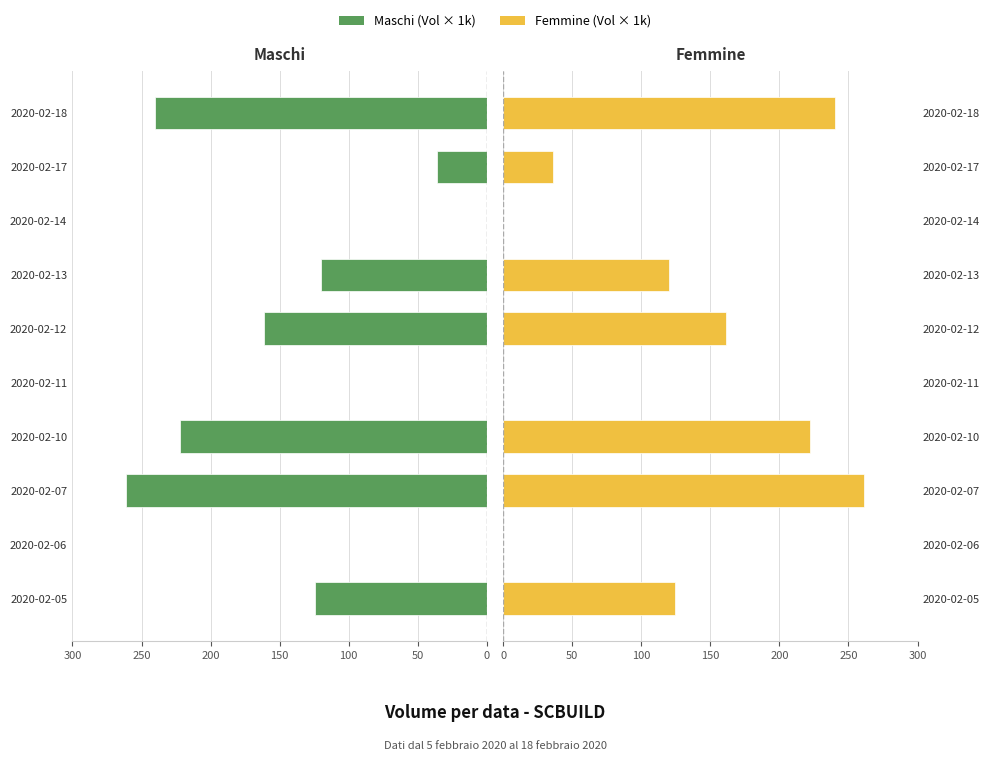

What is the sum of all Maschi values?

1164.6